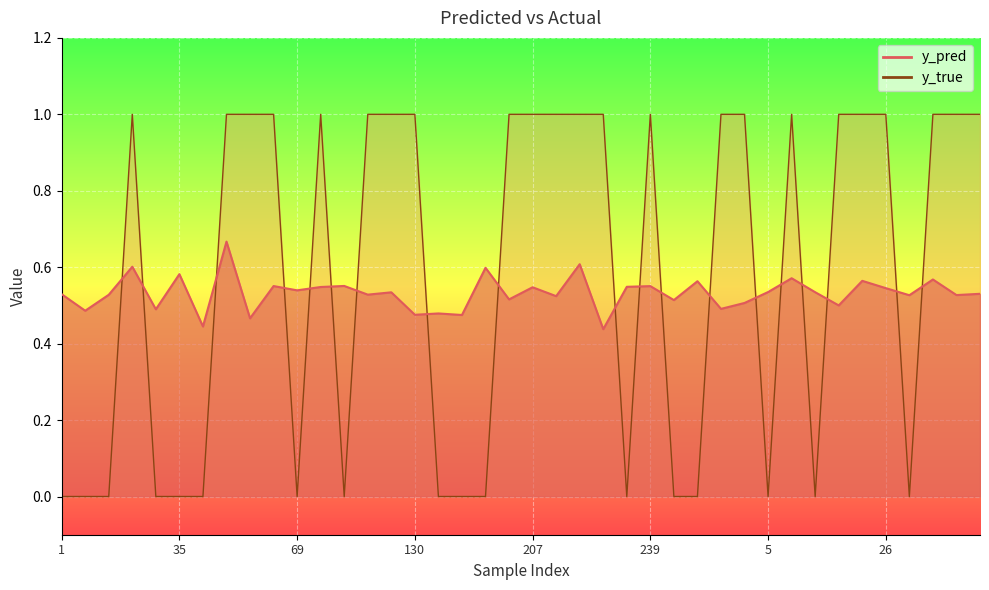

The value of y_pred at 41 is 0.5. True or false?

True